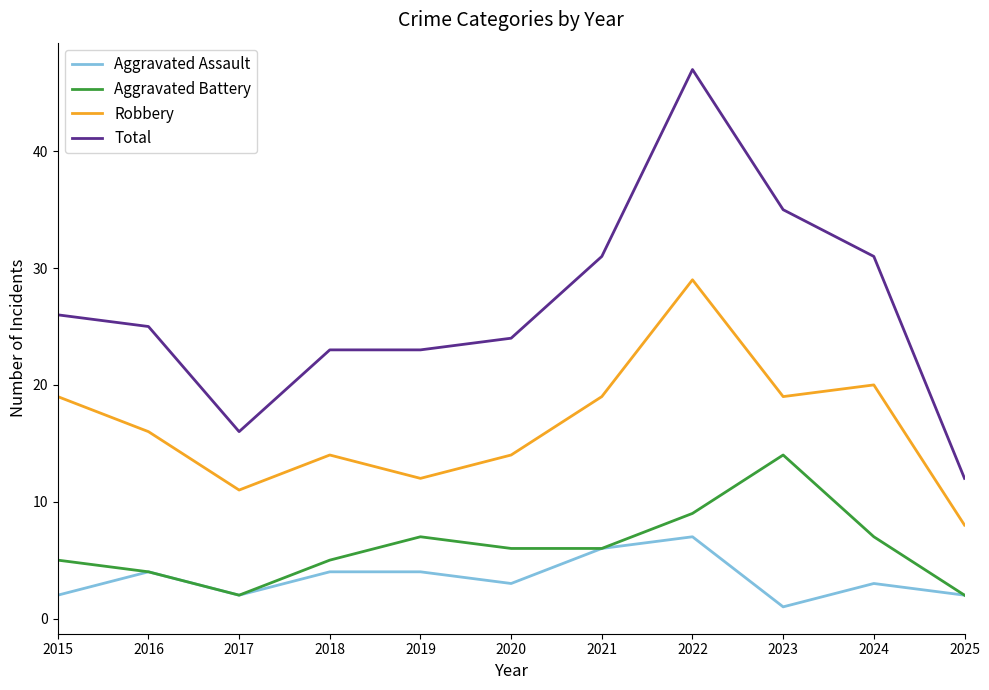

The Aggravated Battery series shows 21 at 2023. True or false?

False